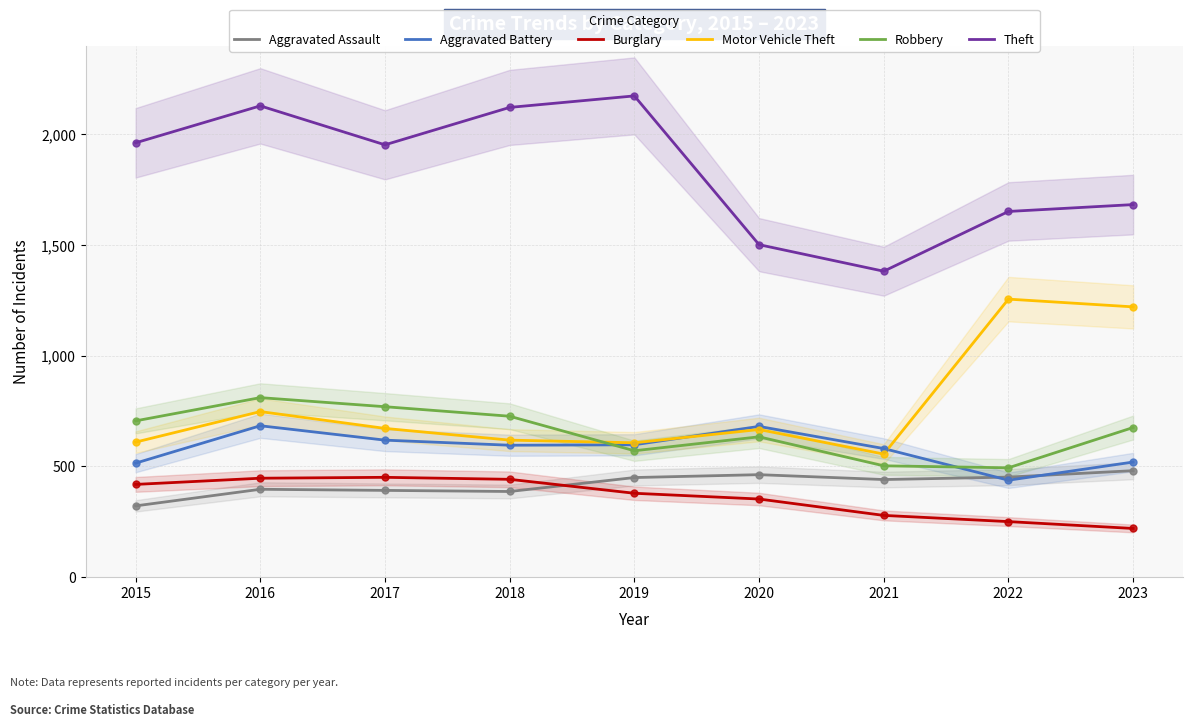

What are all the series names shown in the legend?

Aggravated Assault, Aggravated Battery, Burglary, Motor Vehicle Theft, Robbery, Theft